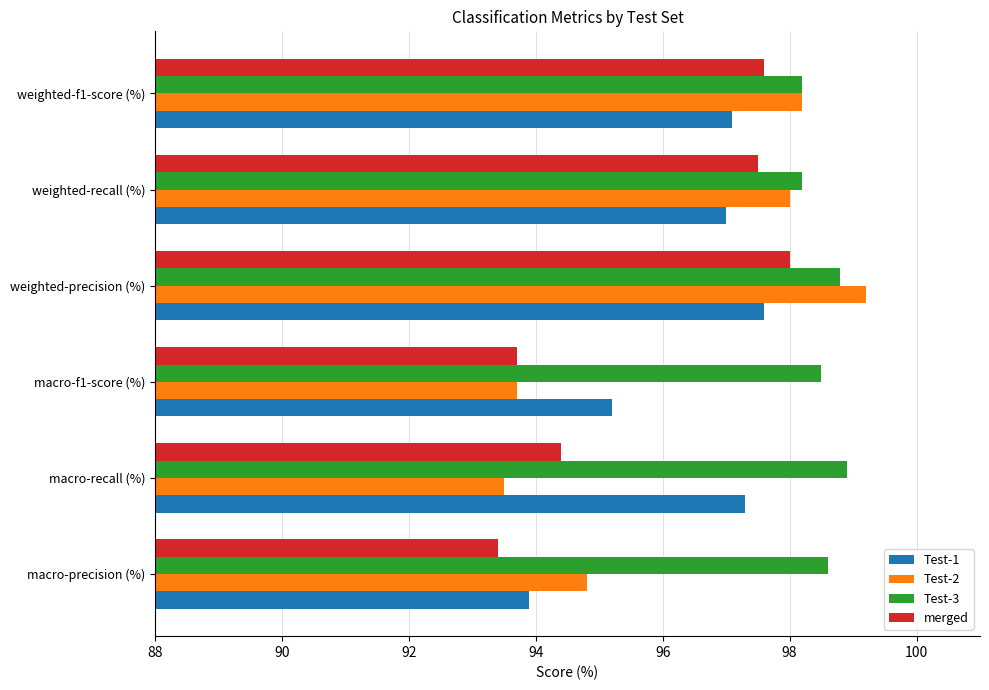

Count the number of categories in the chart.

6